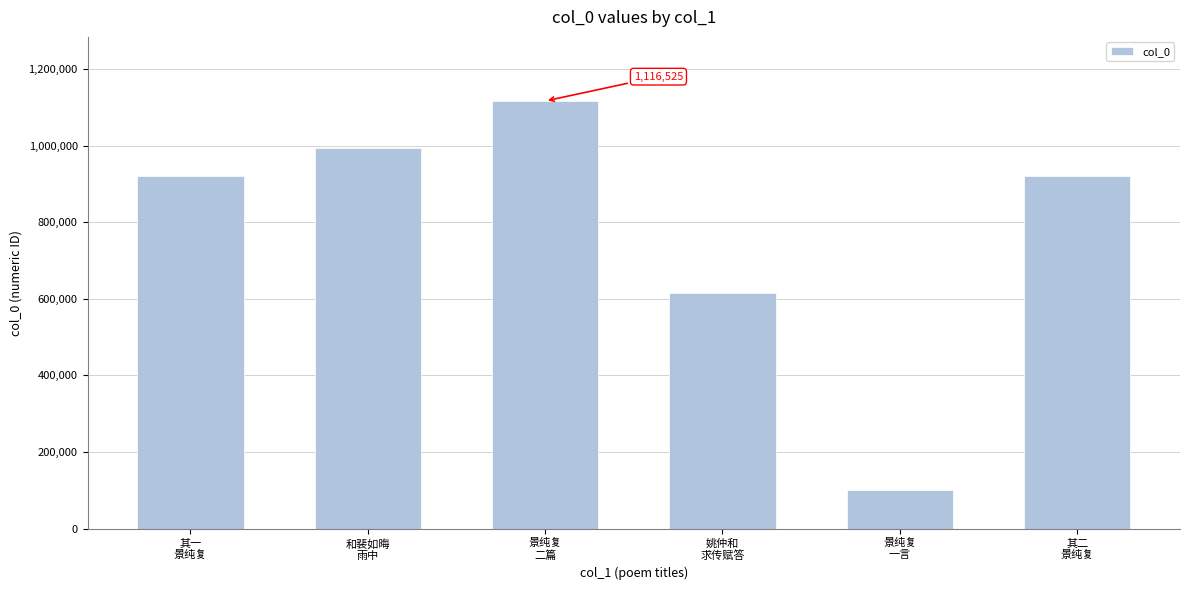

Is it true that the value at 其二
景纯复 is 396148?

False